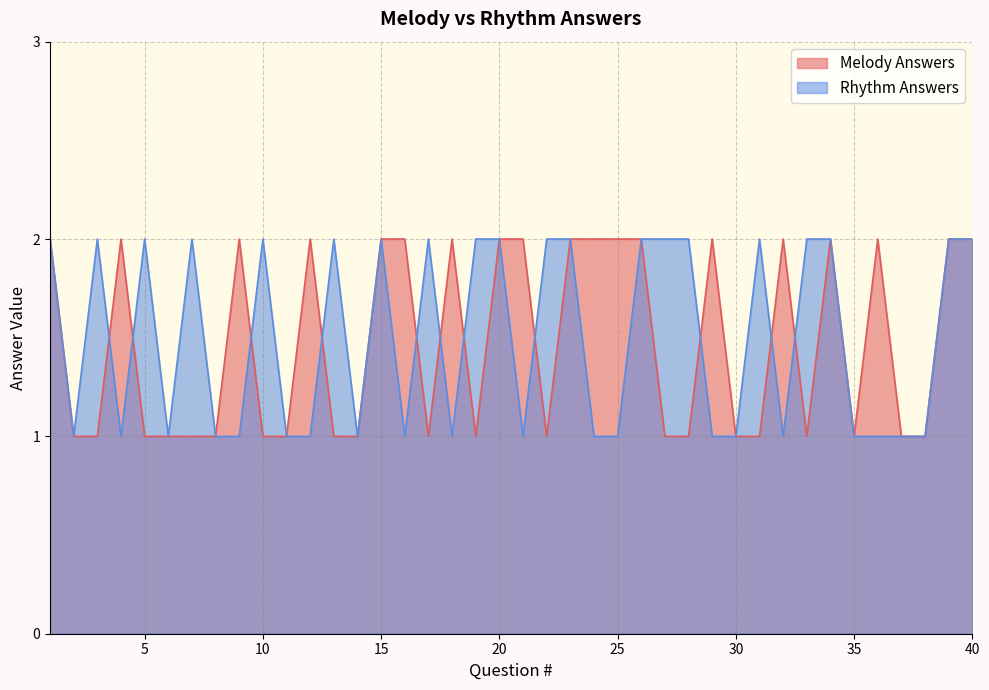

Is it true that Rhythm Answers equals 1 at 24?

True